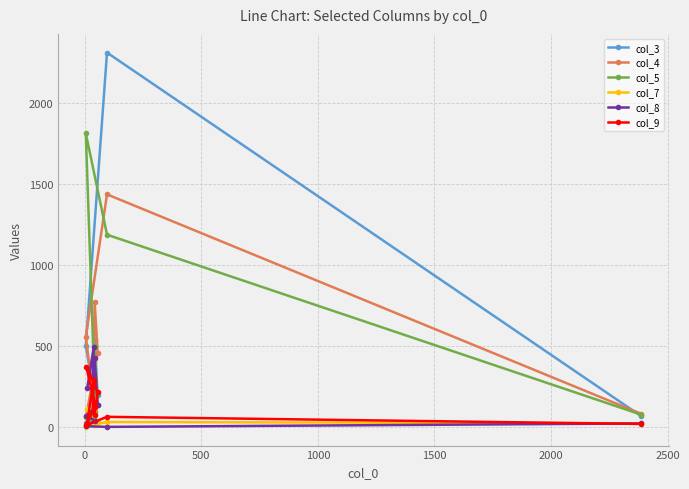

At how many categories does at least one series exceed 631?

3